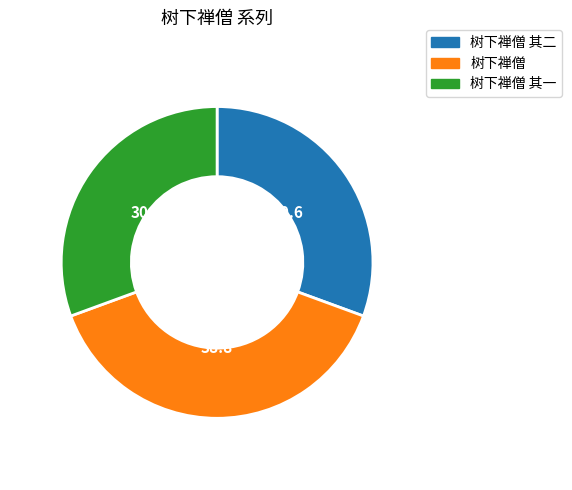

Does any single category account for the majority?

No